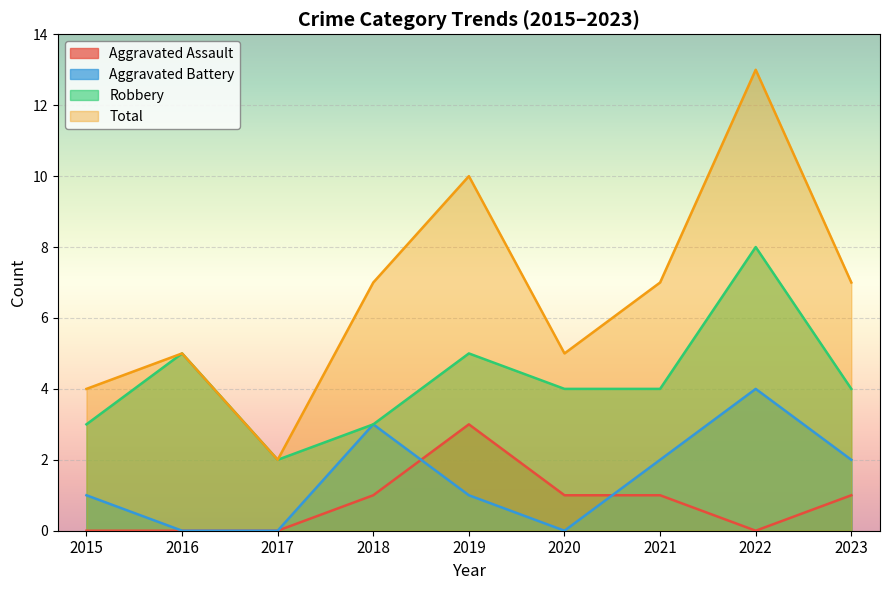

What is the difference between the highest and lowest values at 2015?

4